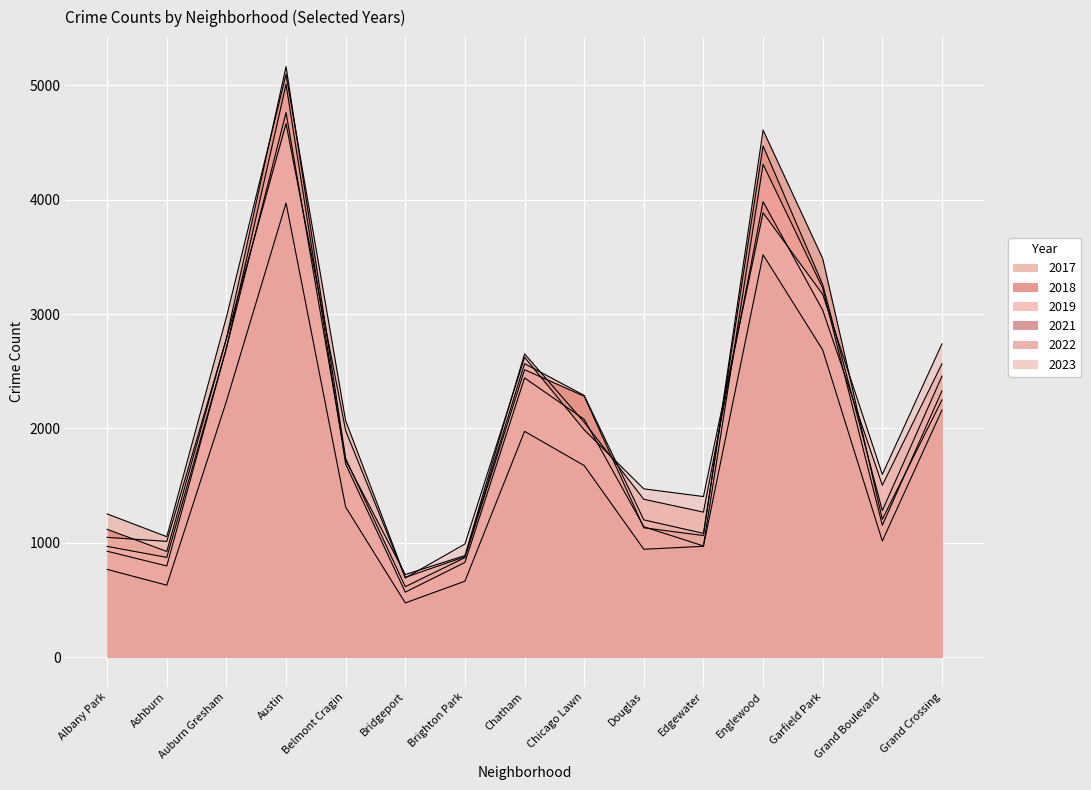

How many data points in 2018 are less than 1736?

7